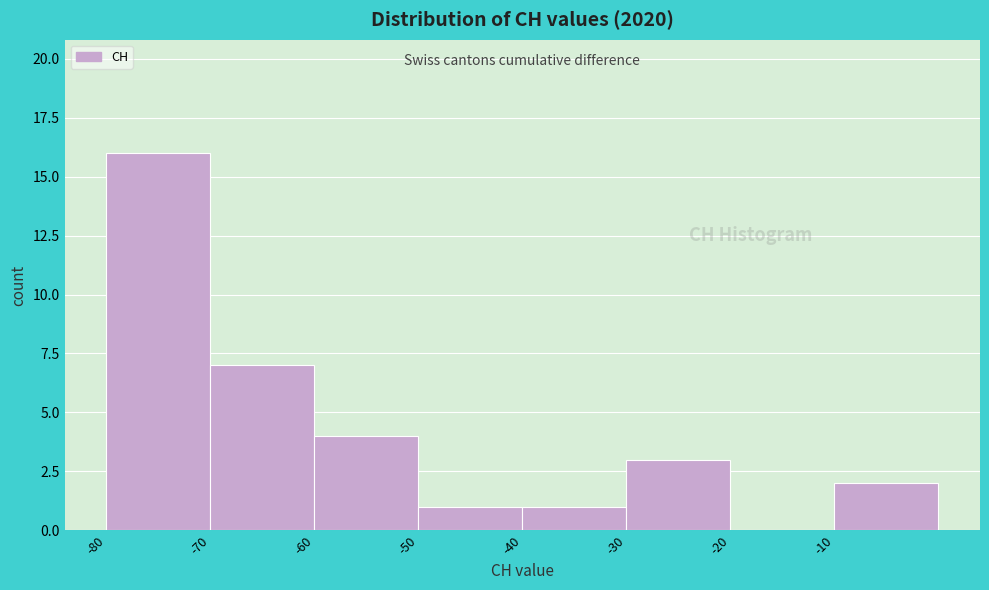

Reading left to right, list every bar in this chart as the range it spans on the x-axis followed by its height. The values are not printed on the chart, so give them approximately, as read against the axis.

-80 to -70: 16
-70 to -60: 7
-60 to -50: 4
-50 to -40: 1
-40 to -30: 1
-30 to -20: 3
-20 to -10: 0
-10 to 0: 2